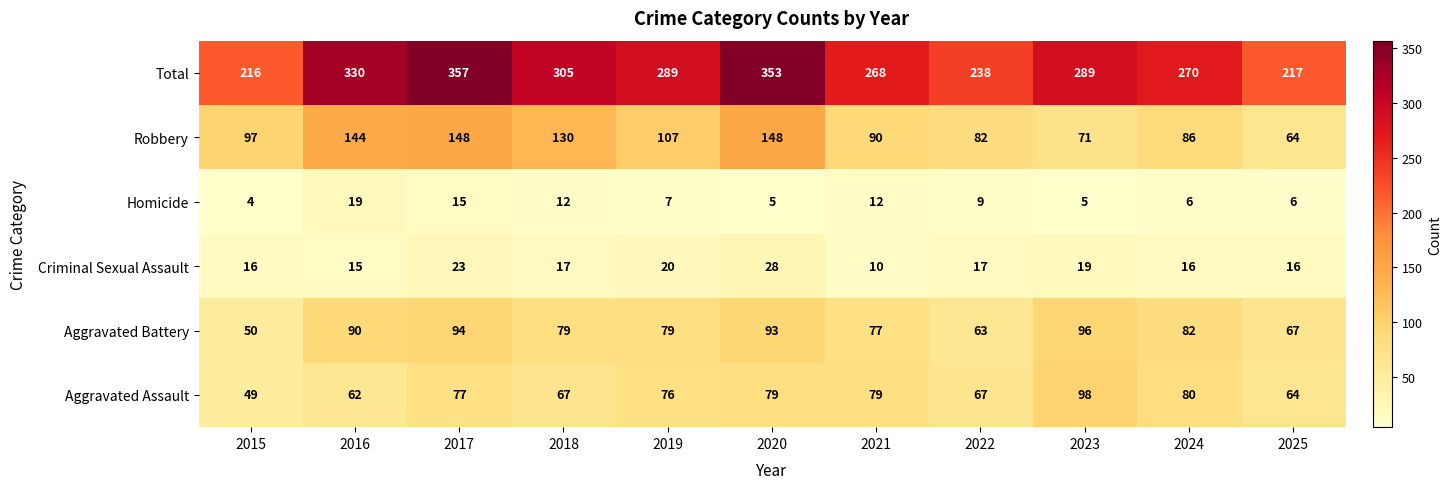

Which series changed the most between 2016 and 2021?

Total